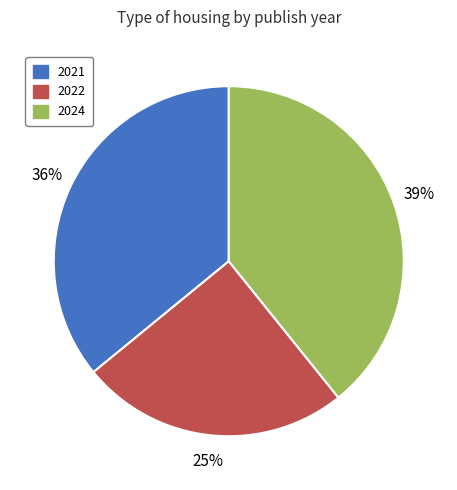

Combined, do 2022 and 2024 account for over 50%?

Yes